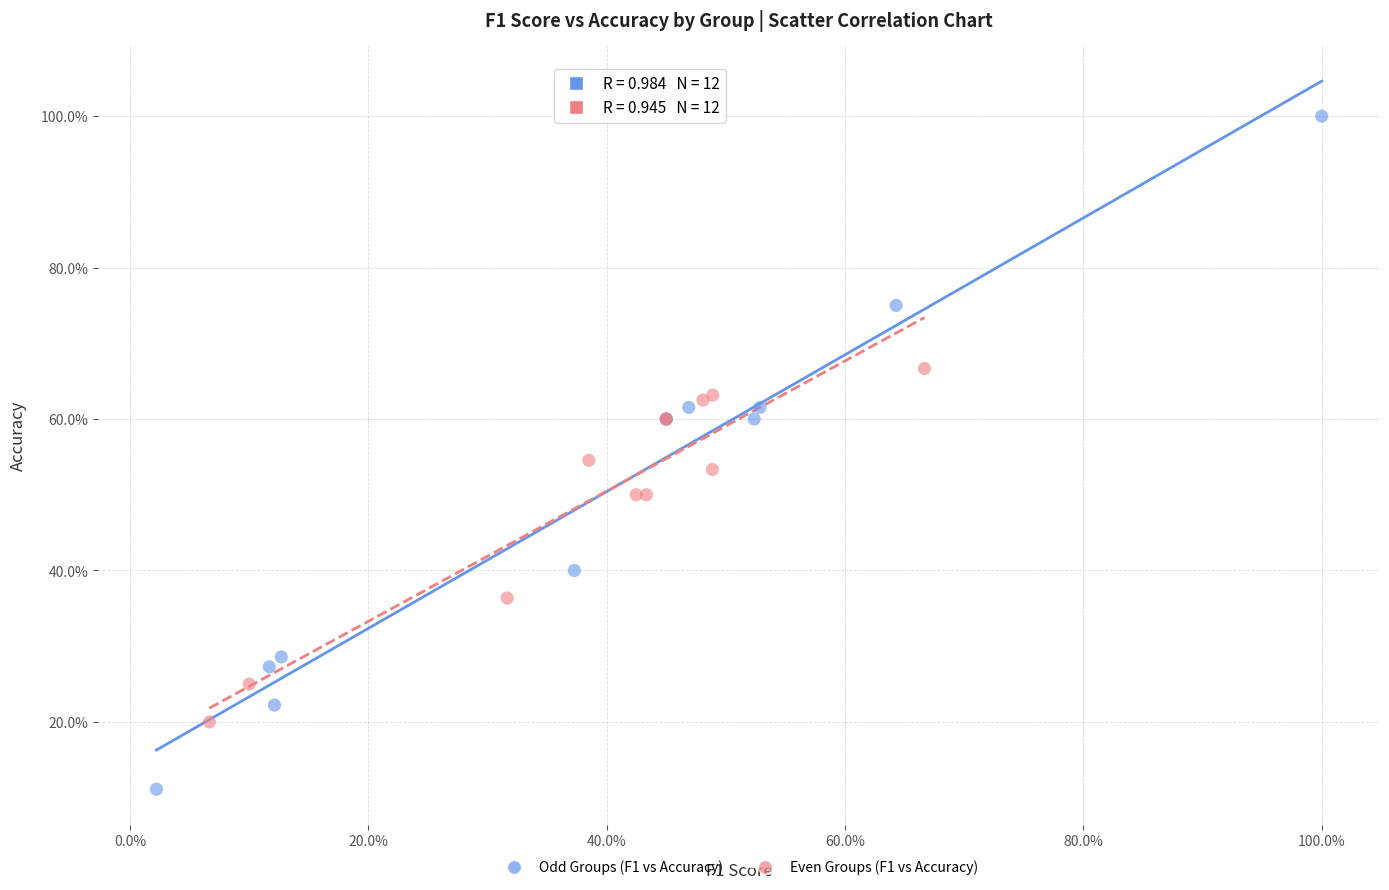

Which series contains the lowest Y value?

Odd Groups (F1 vs Accuracy)